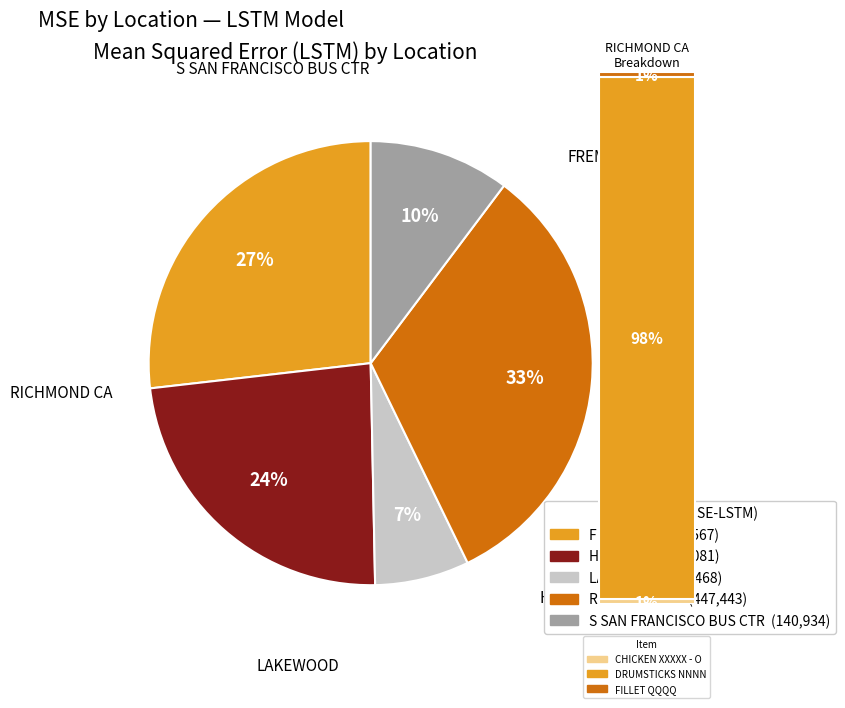

Do S SAN FRANCISCO BUS CTR and HAYWARD together represent more than half of the pie?

No